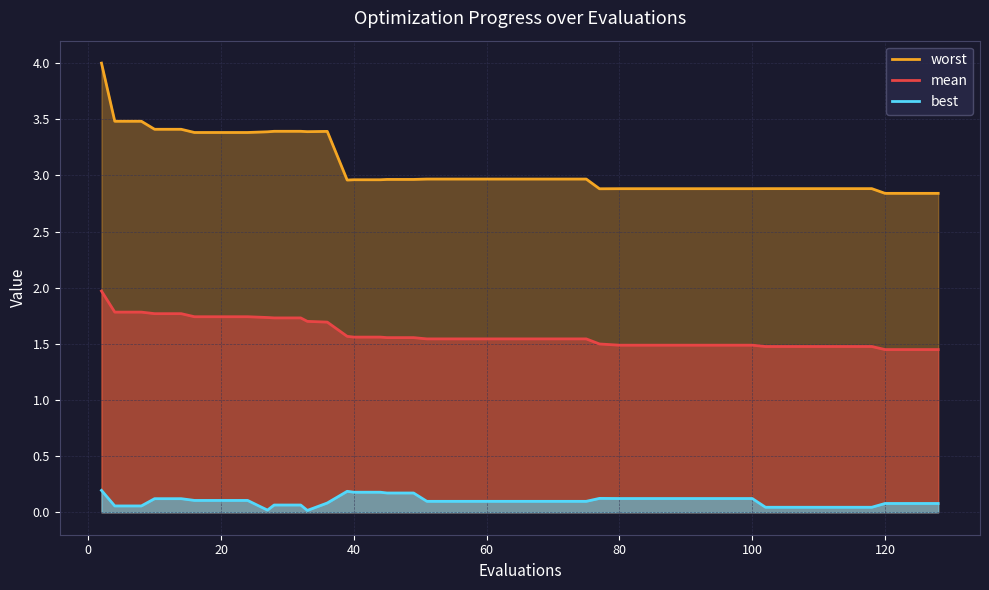

True or false: worst has more than 2 points higher than both neighbors.

False